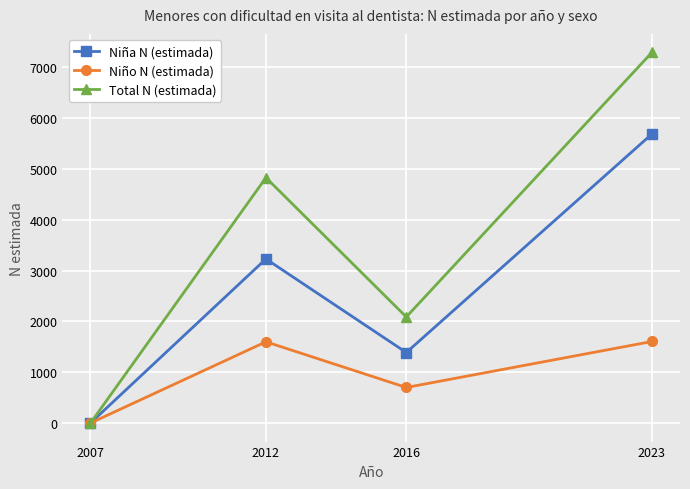

What is the difference between the highest and lowest values at 2012?

3230